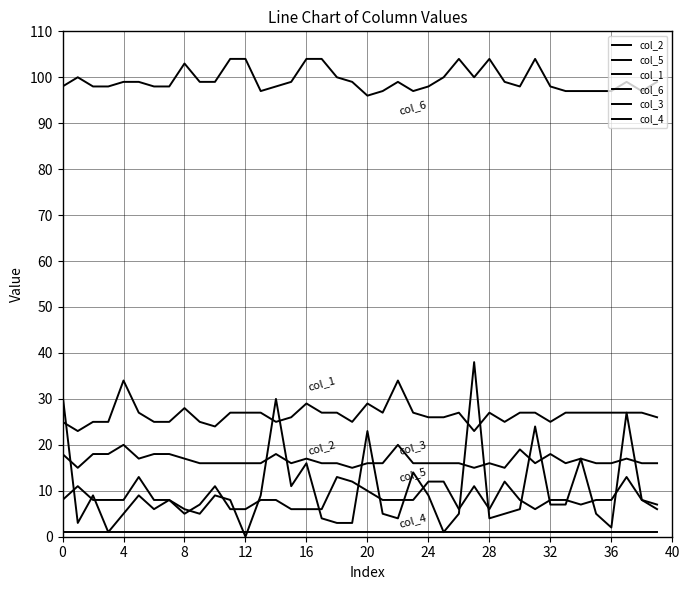

List the series in order of their peak value, lowest first.

col_4, col_5, col_3, col_1, col_2, col_6